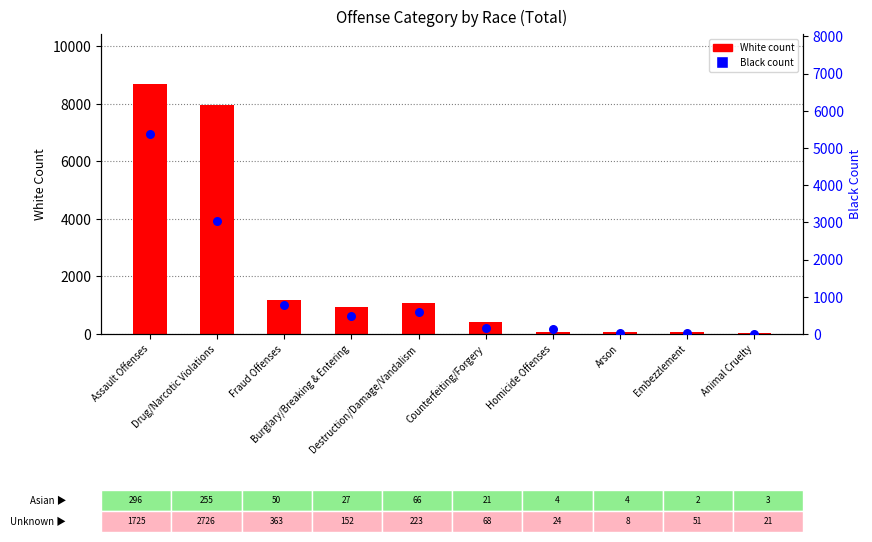

At which category is the sum across all series the highest?

Assault Offenses